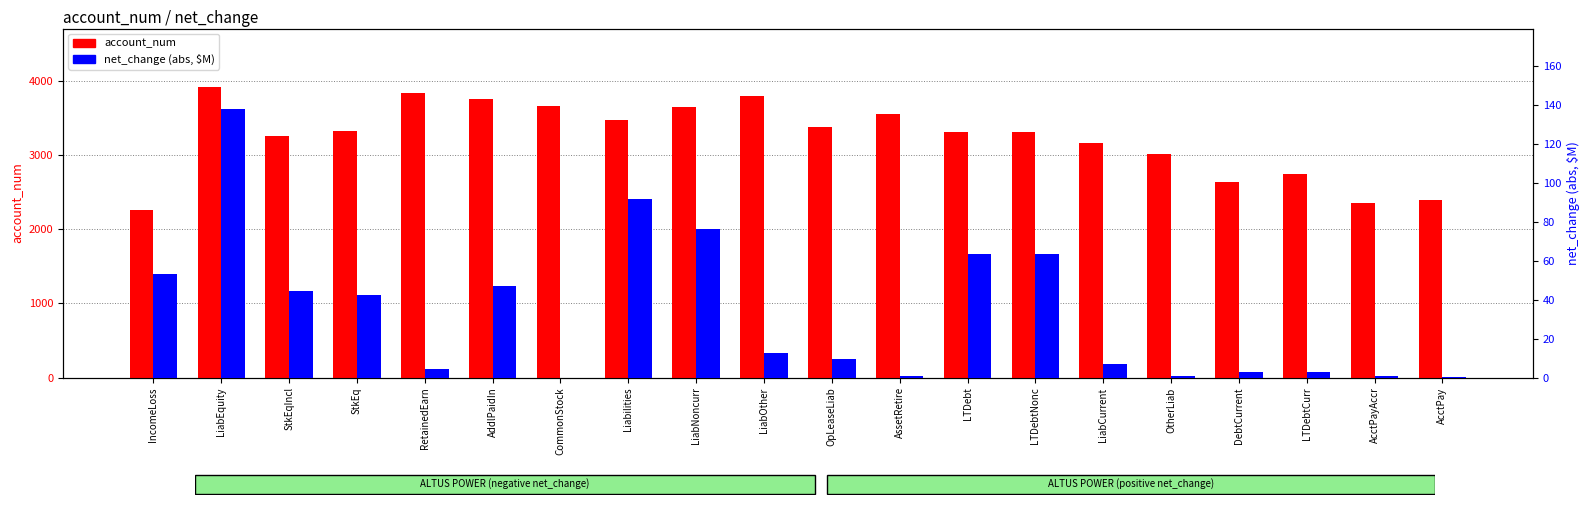

Is the value of account_num at LTDebtCurr greater than the value of net_change (abs, $M) at CommonStock?

Yes